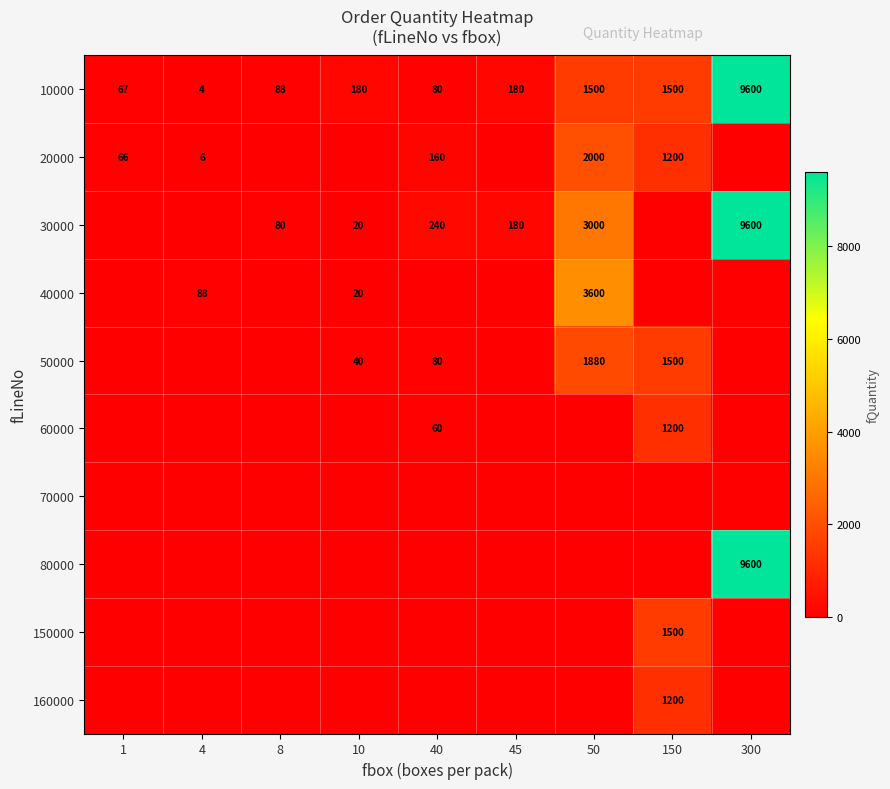

The value of 10000 at 4 is 4. True or false?

True